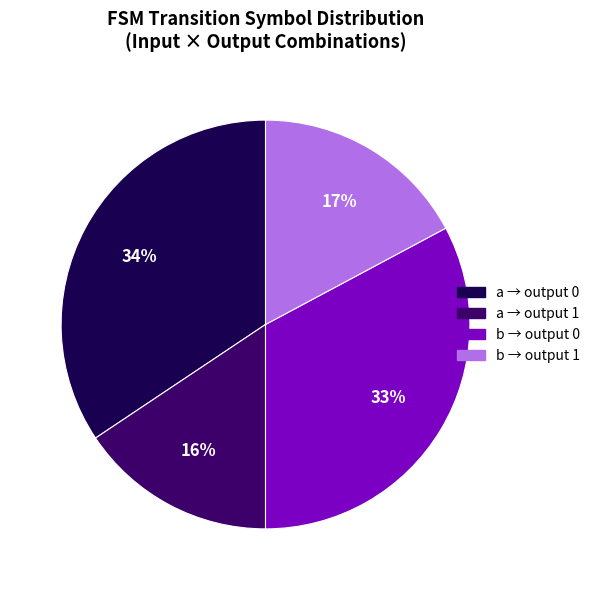

Is the sum of a → output 1 and b → output 1 greater than half?

No